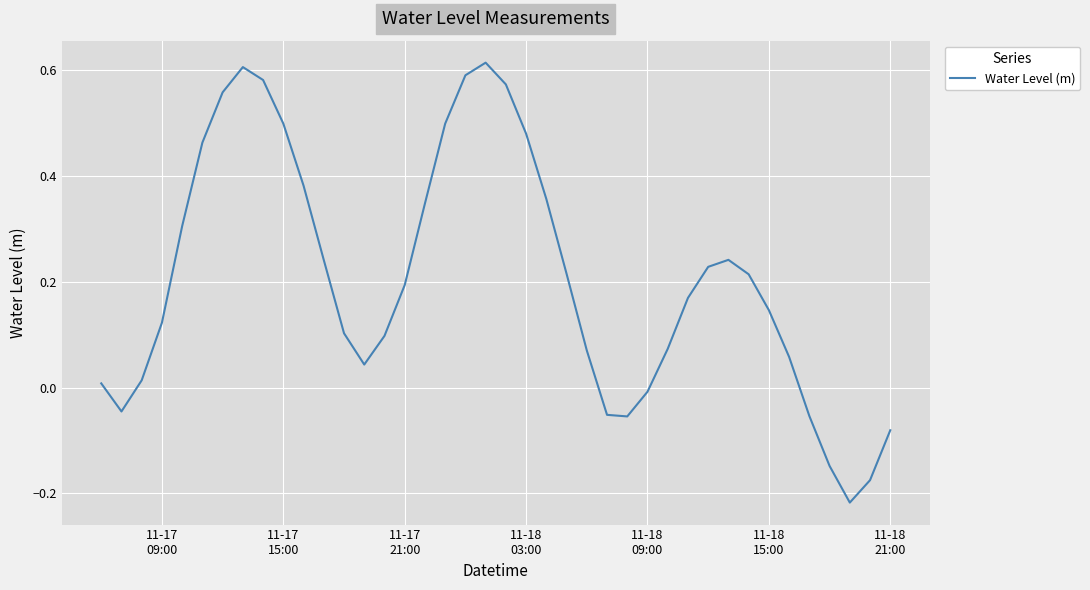

Is this an area chart (filled region under the line)?

No